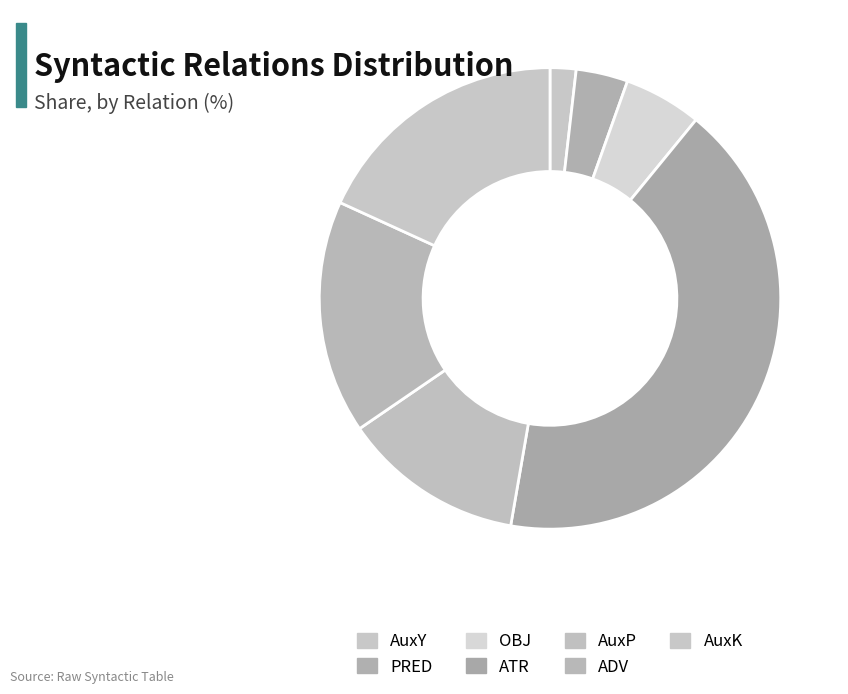

What is the ratio of the value at AuxY to the value at ATR?

0.0